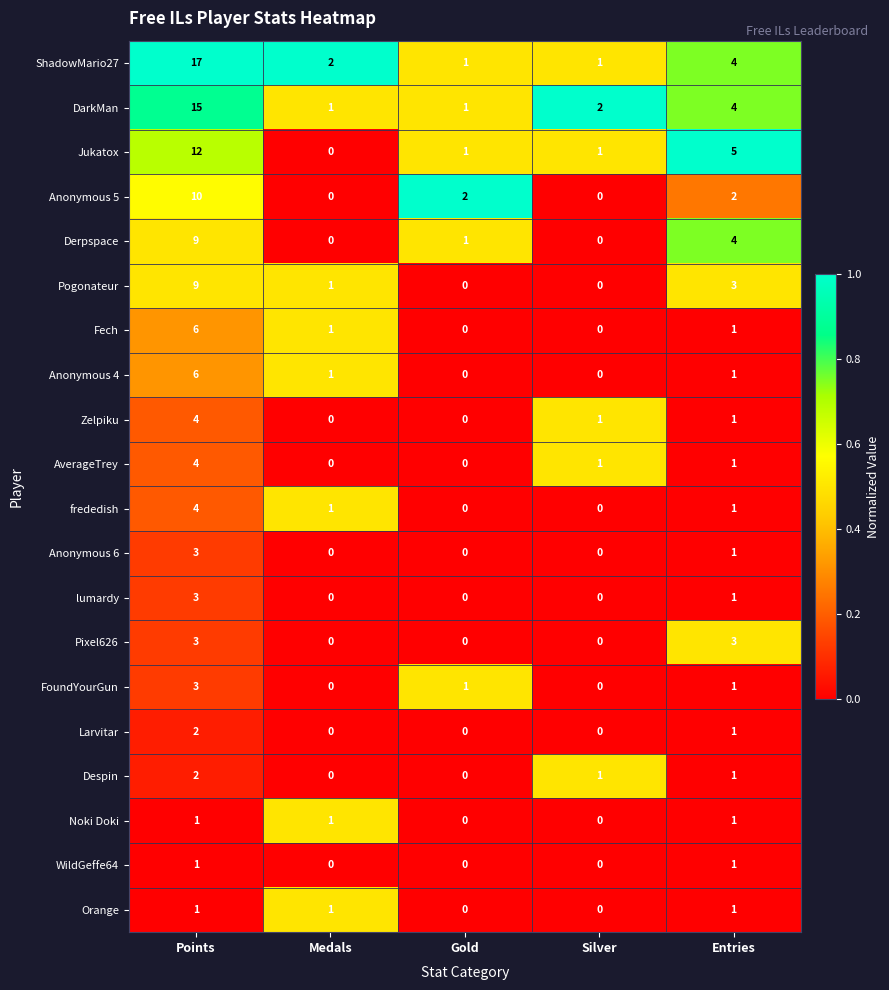

How many Fech values are between 0 and 1?

4